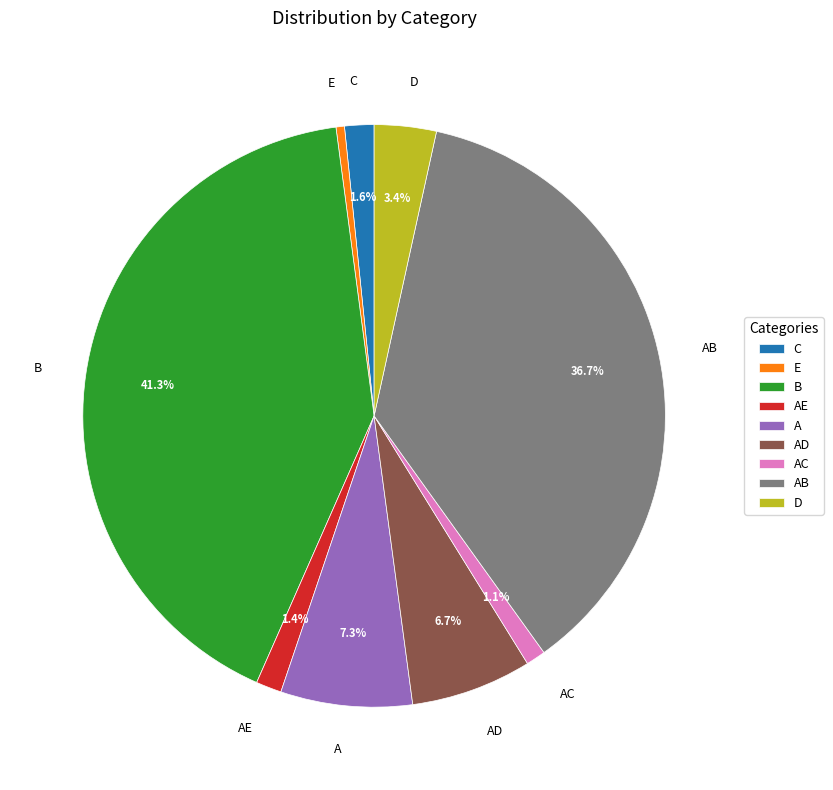

Approximately how many times larger is the value at A compared to D?

2.1